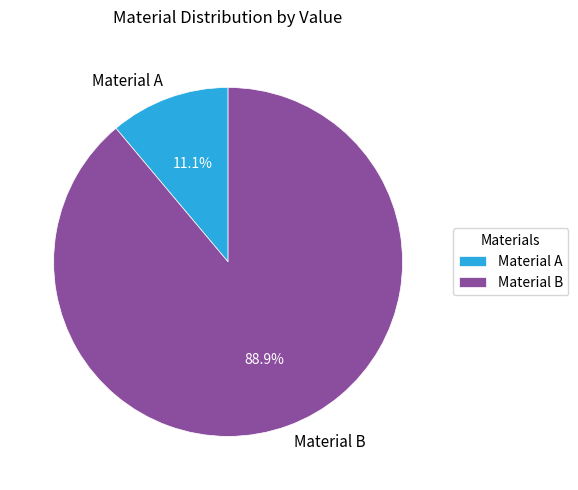

The Material B slice represents 89% of the pie. True or false?

True